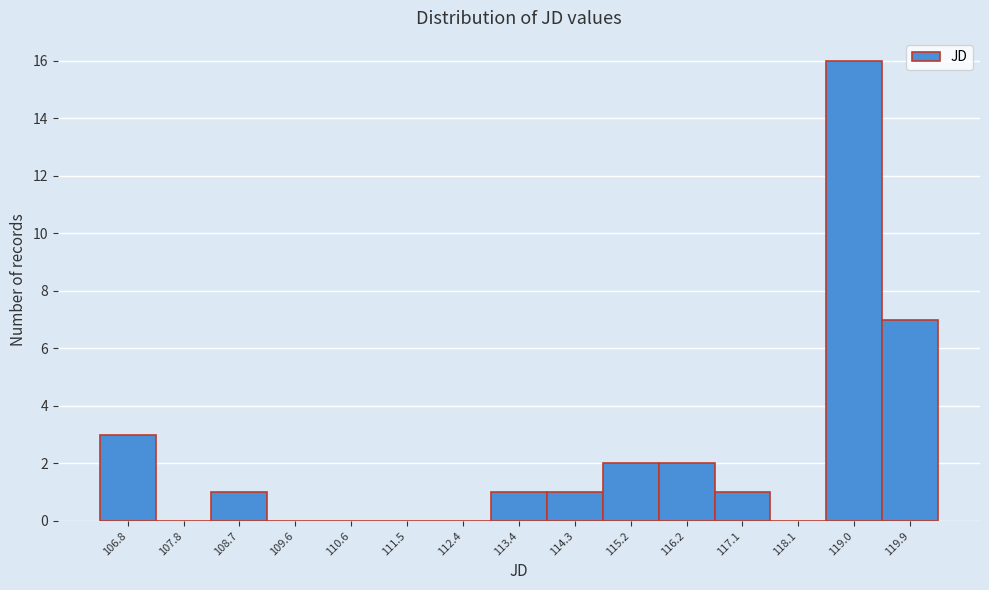

How tall is the bar that spans 108.2 to 109.2 on the x-axis? Neither the bar edges nor the heights are printed on the chart, so give them approximately, as read against the axes.

1